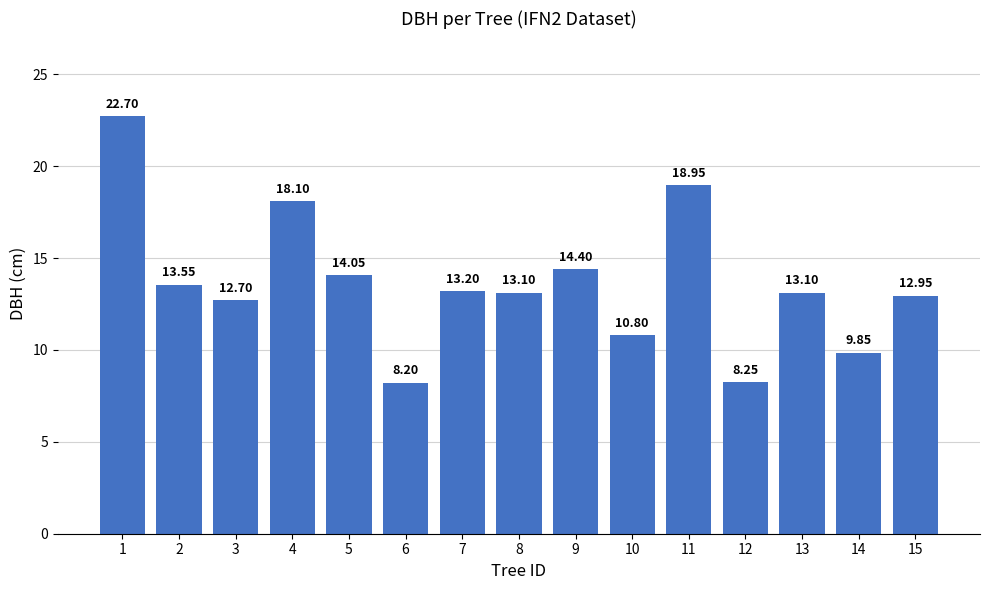

Is it true that the value at 4 is 18.1?

True